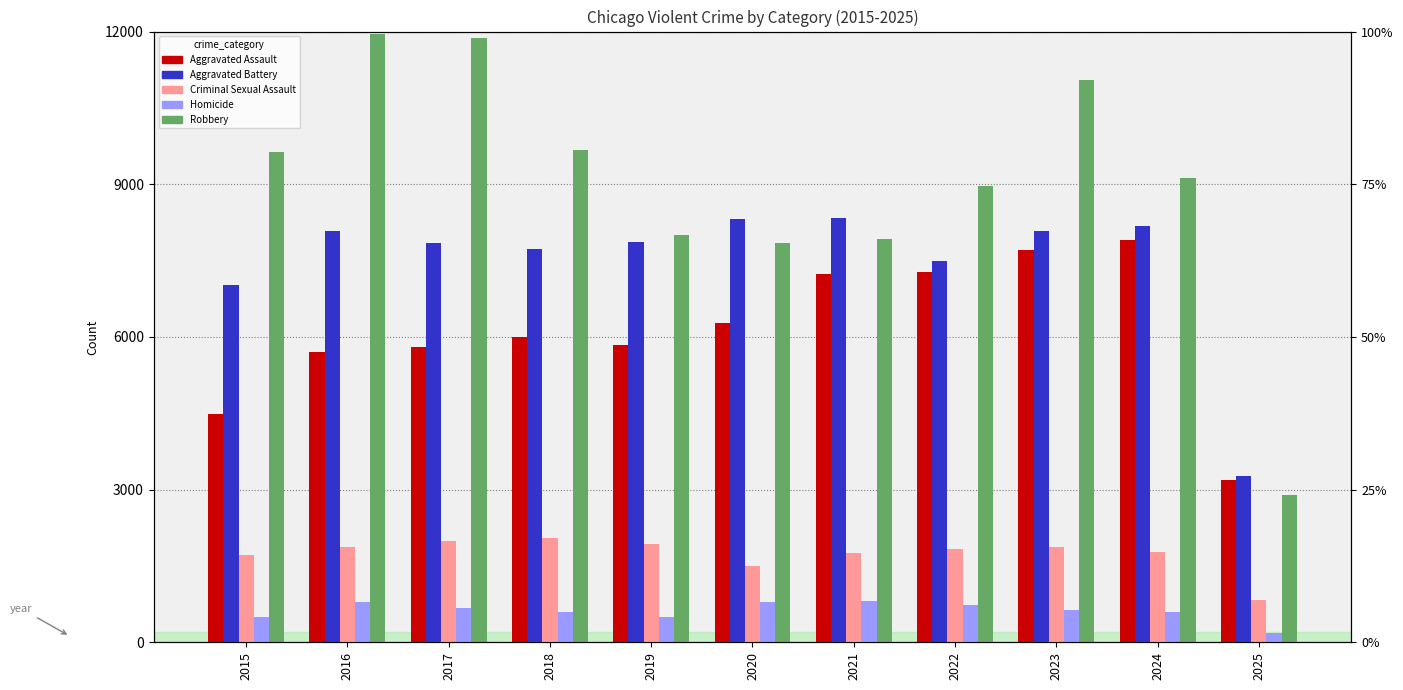

Does the chart contain stacked bars?

No